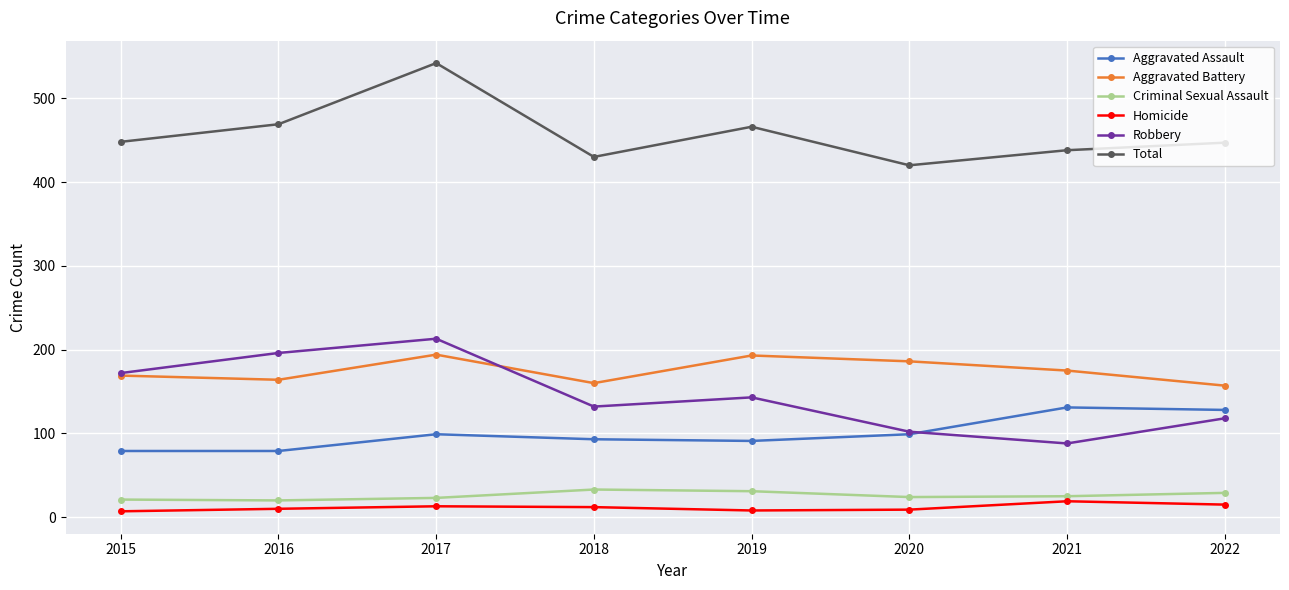

Which label corresponds to the largest value in the chart?

2017